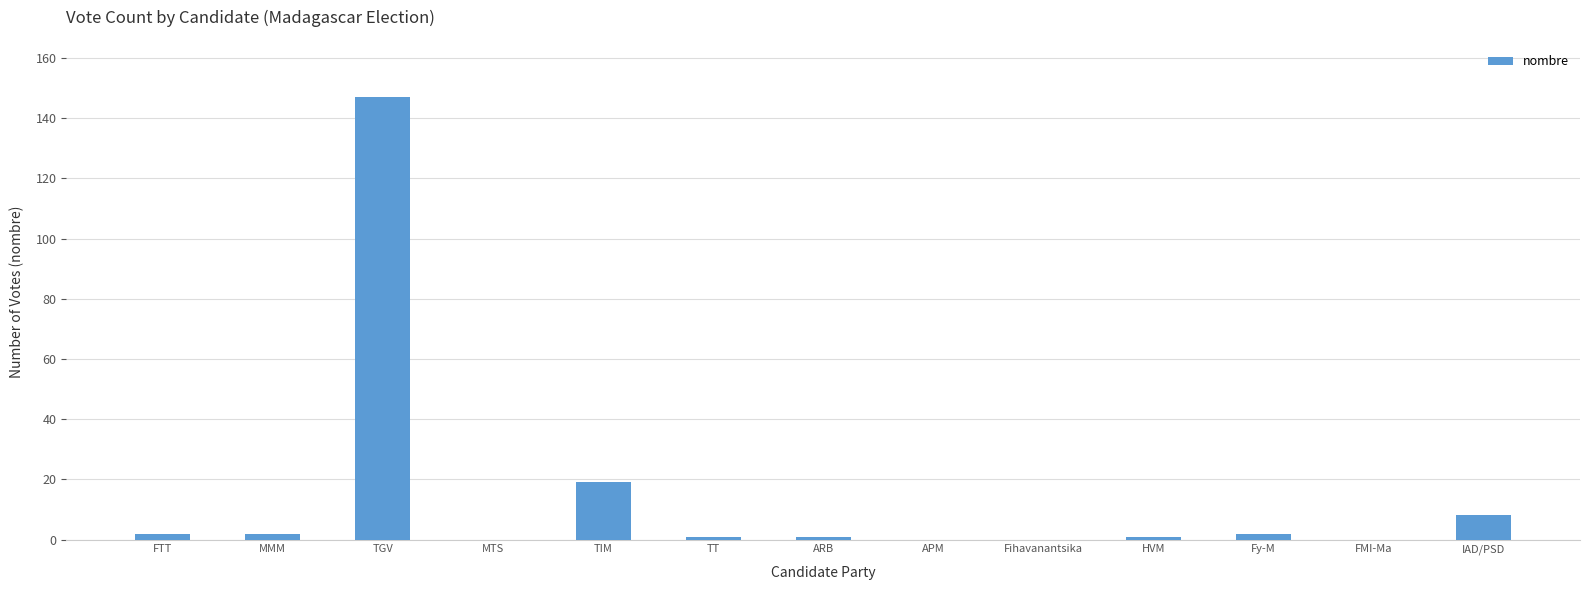

What is the difference between the values at APM and TIM?

19